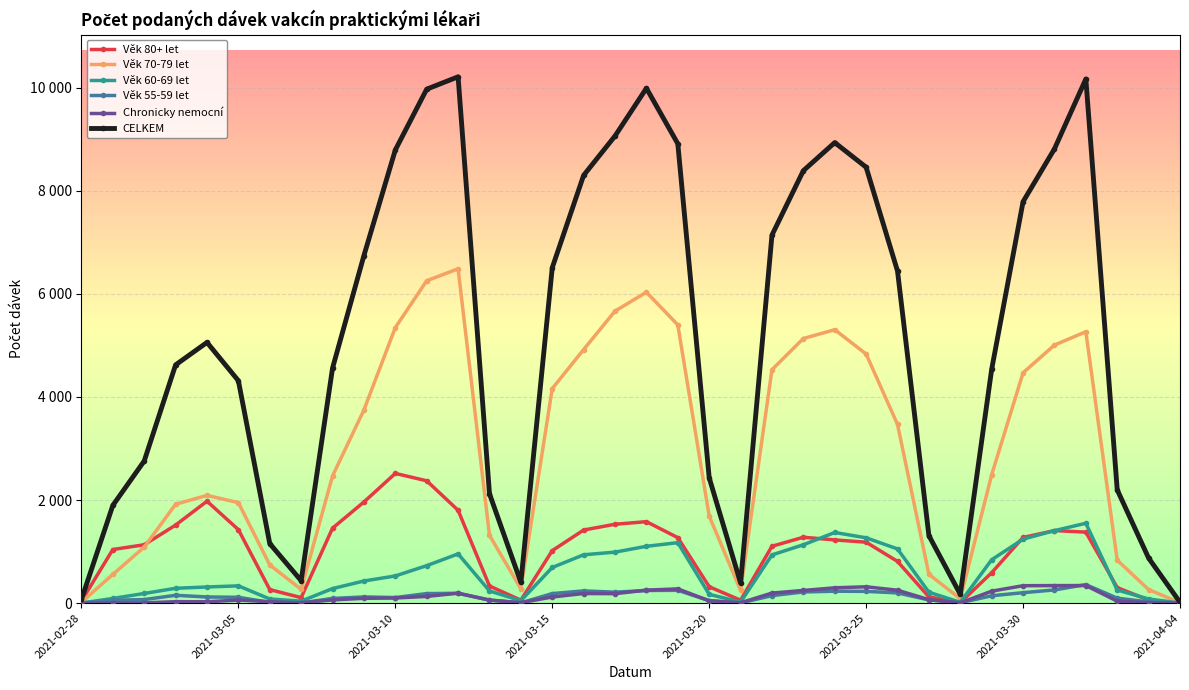

What are all the series names shown in the legend?

Věk 80+ let, Věk 70-79 let, Věk 60-69 let, Věk 55-59 let, Chronicky nemocní, CELKEM